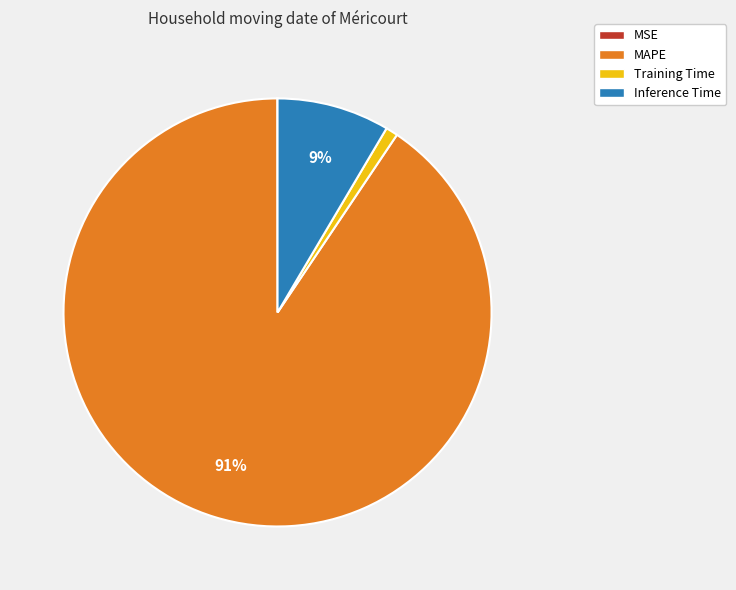

To the nearest percent, what is the average slice percentage?

25%